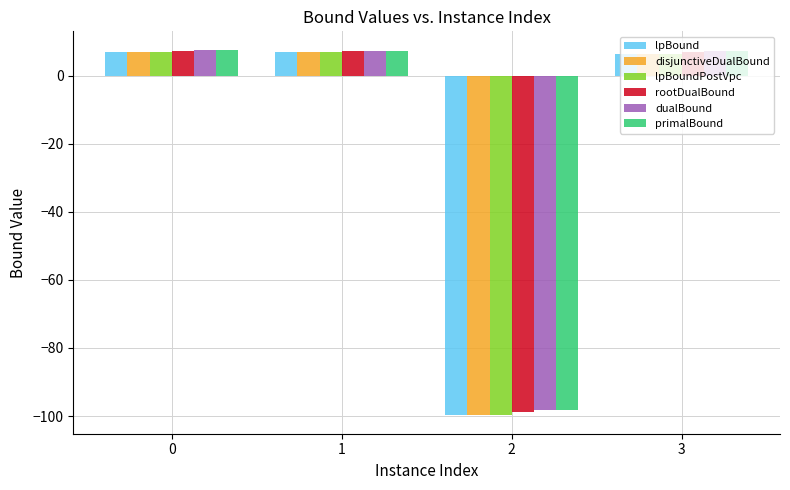

Is it true that lpBound equals -165.2 at 2?

False